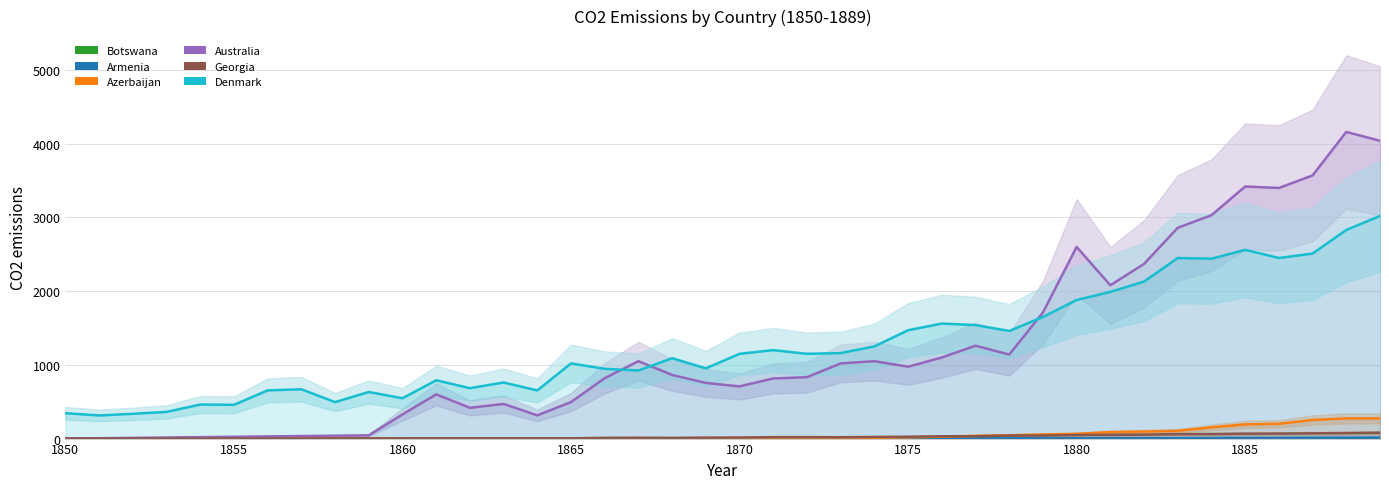

What is the average value of the Azerbaijan series?

48.0